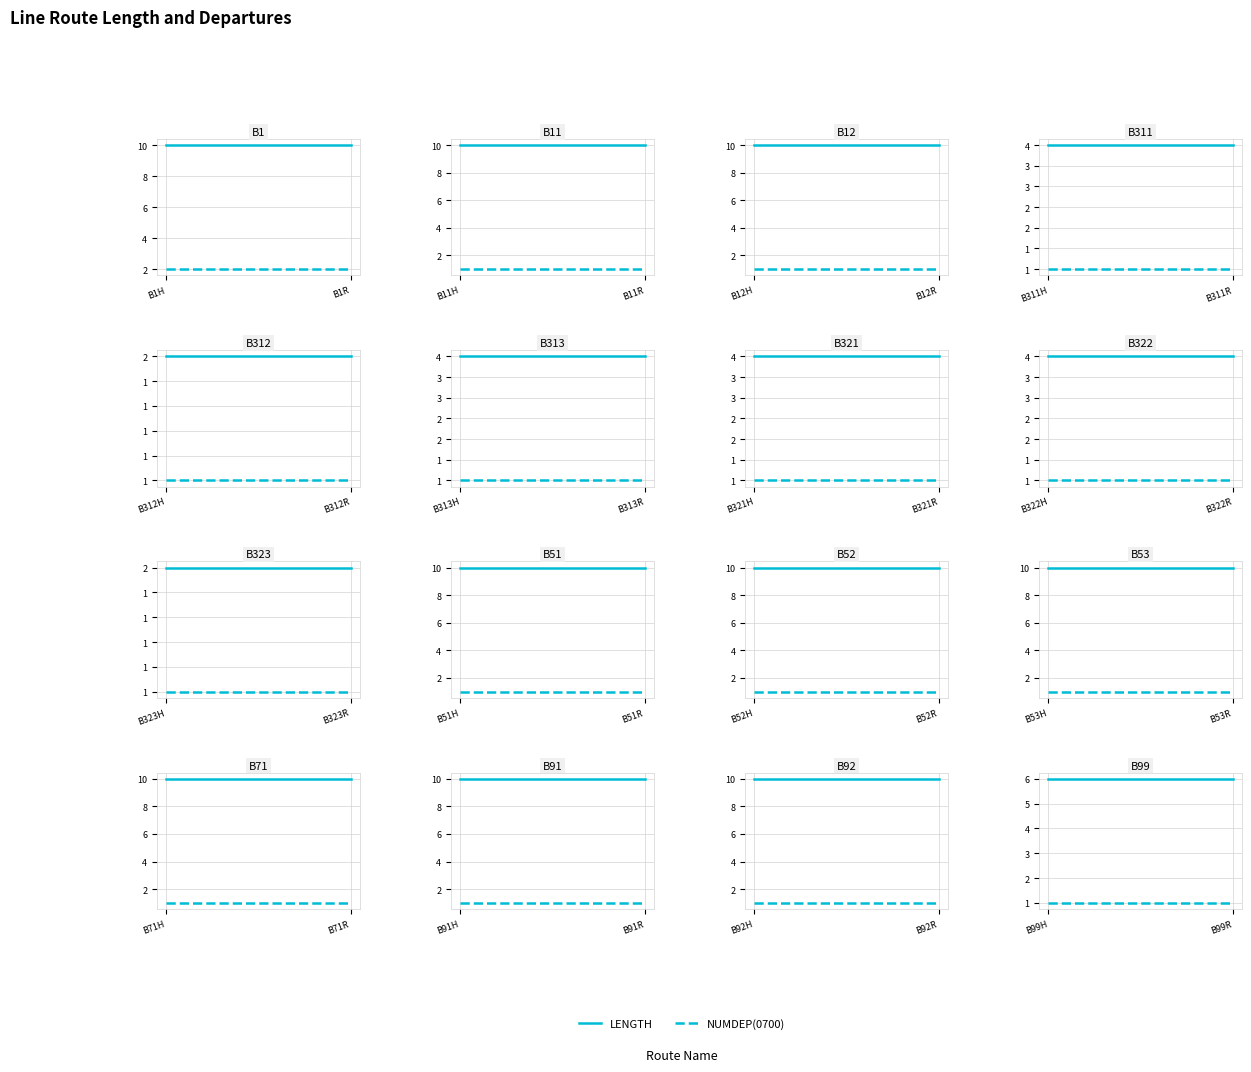

Is the value of NUMDEP(0700) at B99H greater than the value of LENGTH at B99H?

No